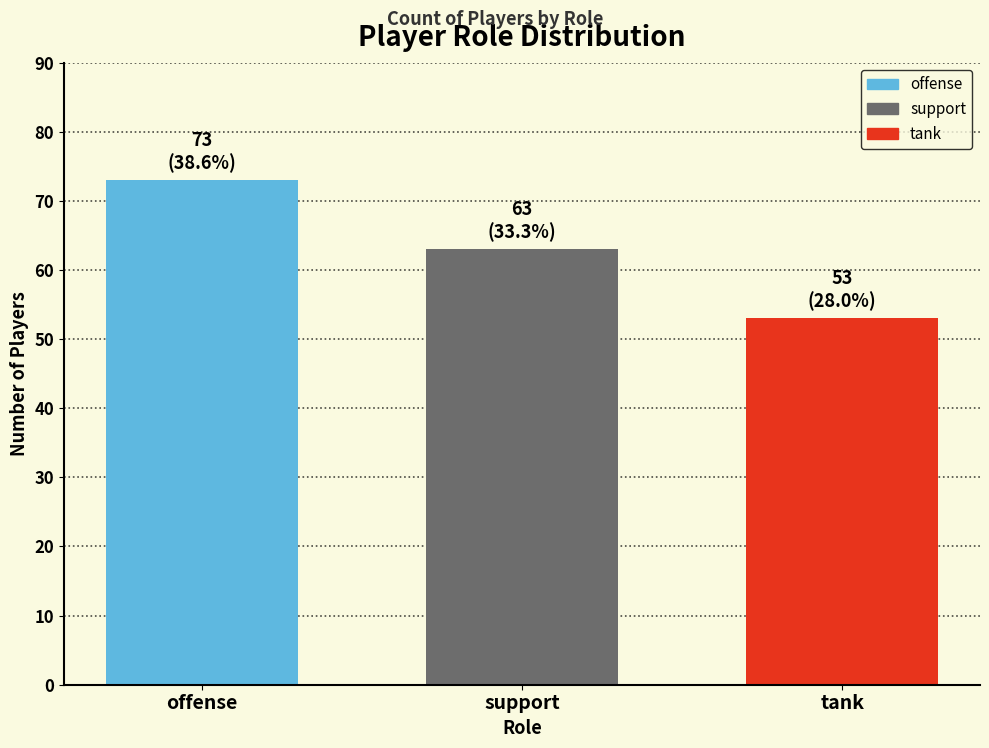

What is the value of the 3rd bar from the left?

53